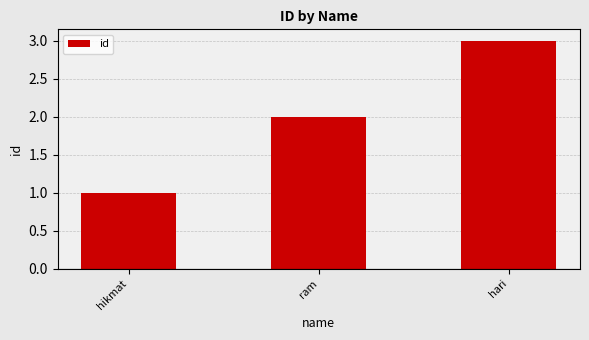

What is the label of the 3rd bar from the right?

hikmat